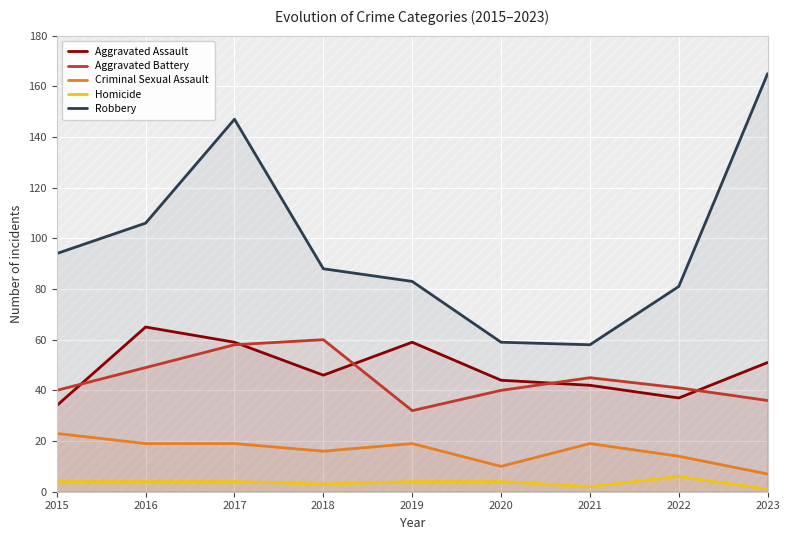

How many lines are shown in the chart?

5